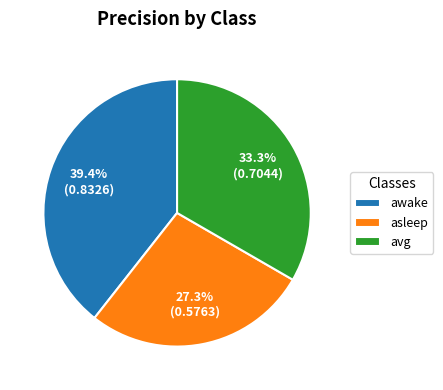

What percentage is NOT represented by awake?

60.6%